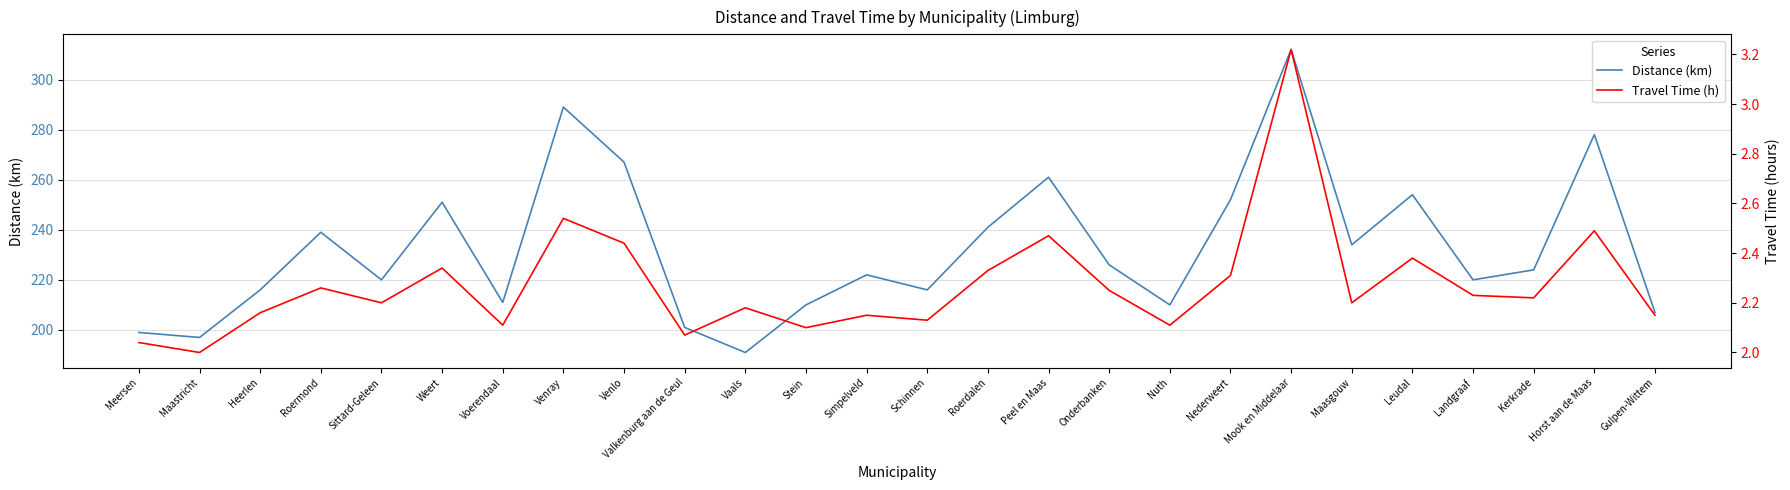

True or false: Travel Time (h) and Distance (km) cross at least once.

False